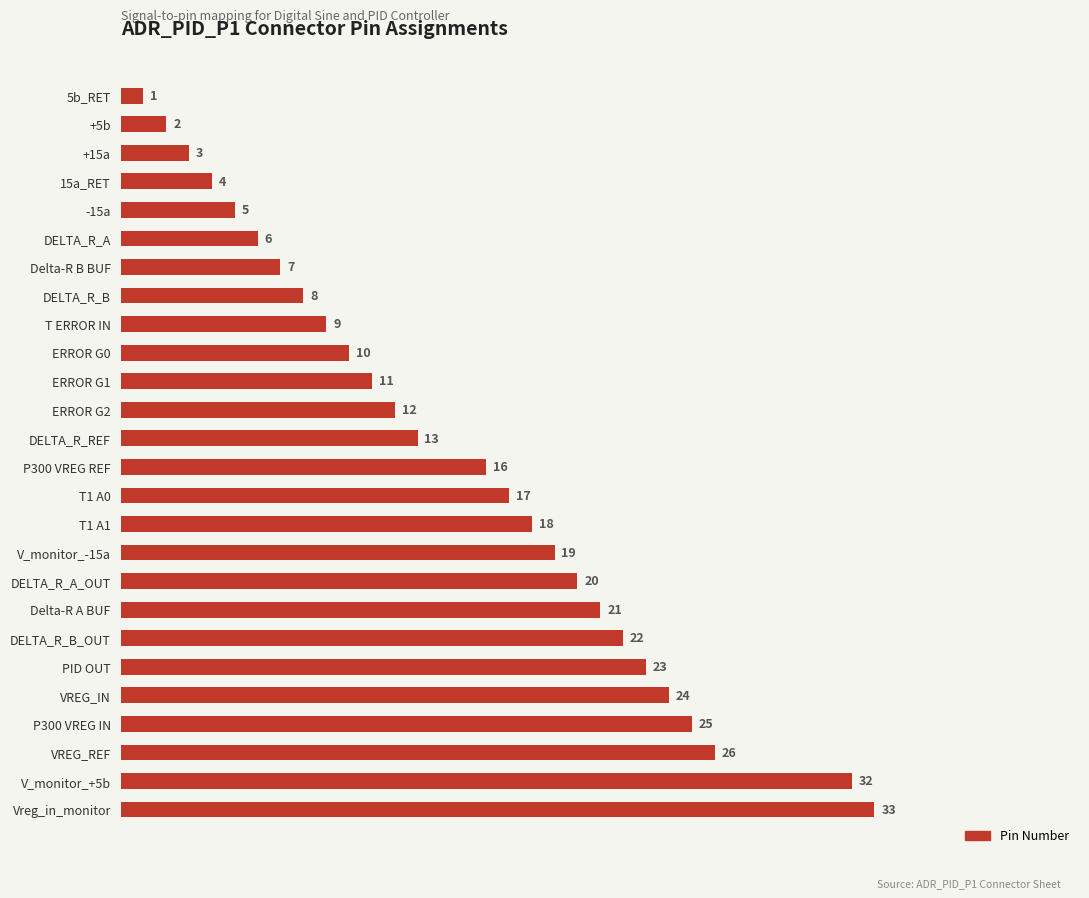

What is the label of the 22nd bar from the top?

VREG_IN